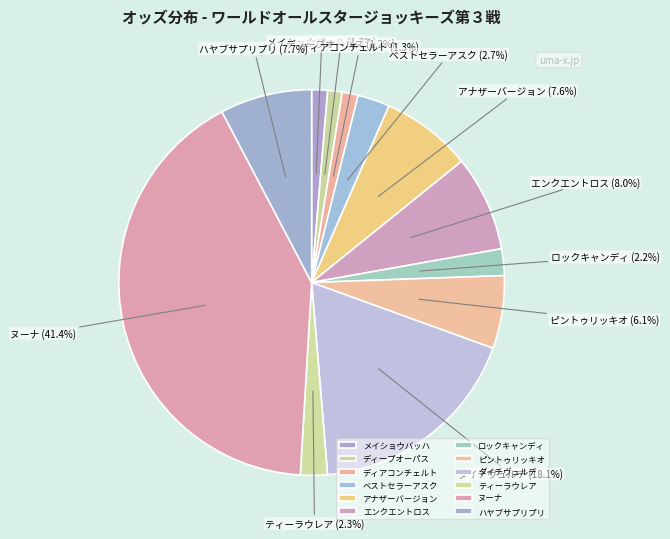

How many segments does this pie chart have?

12